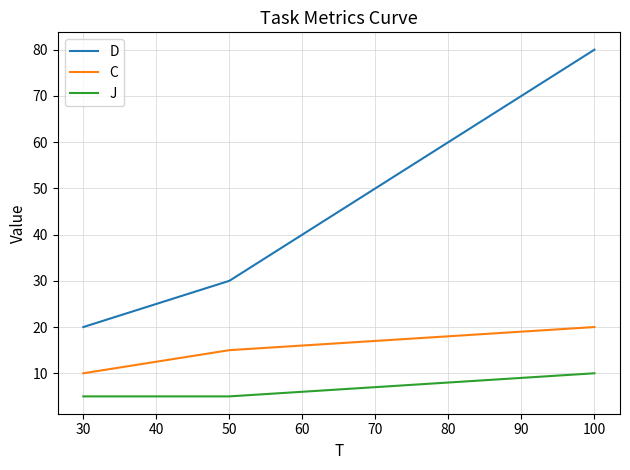

At which category is the sum across all series the highest?

100